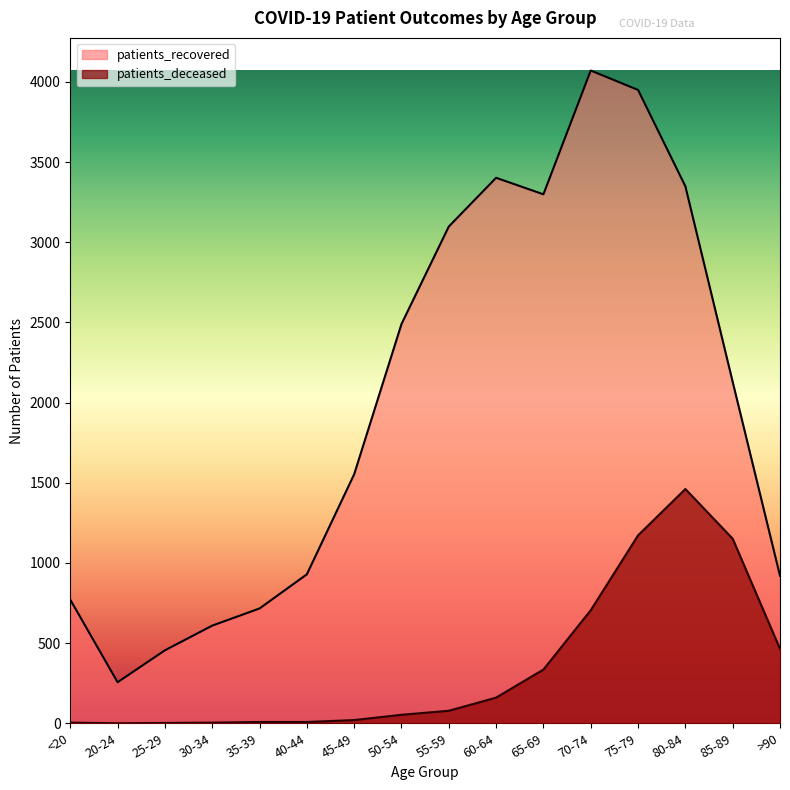

Reading right to left, what are all the values shown in this chart?

patients_recovered: 920	2129	3349	3950	4071	3299	3402	3098	2490	1553	929	716	609	455	256	771
patients_deceased: 464	1151	1461	1172	705	335	160	78	53	20	8	8	4	2	0	4